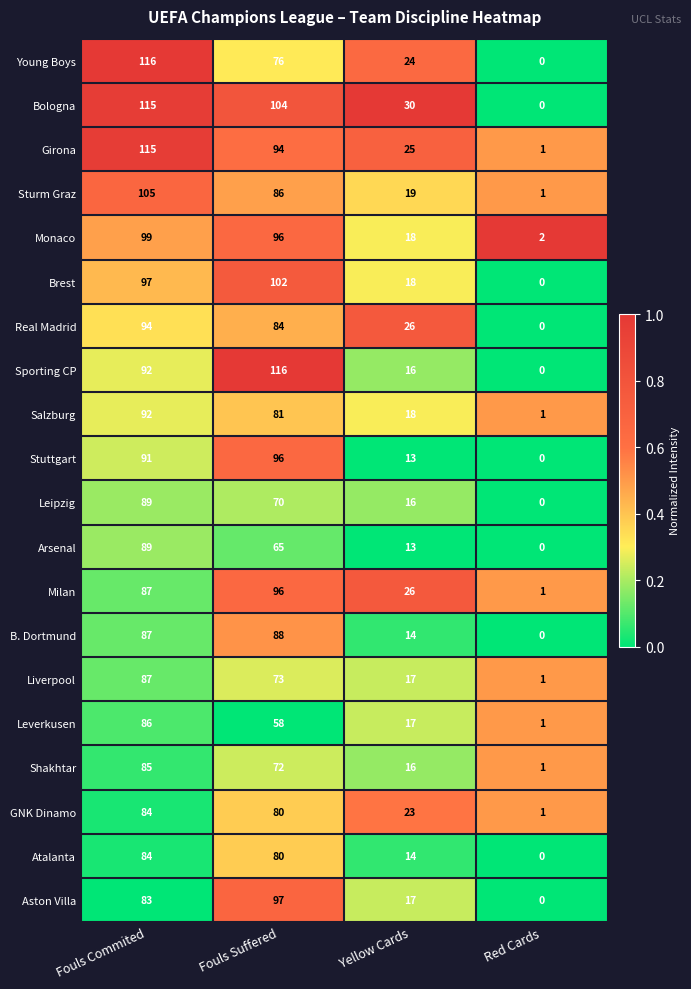

Rank the categories by Real Madrid value from highest to lowest.

Fouls Commited, Fouls Suffered, Yellow Cards, Red Cards